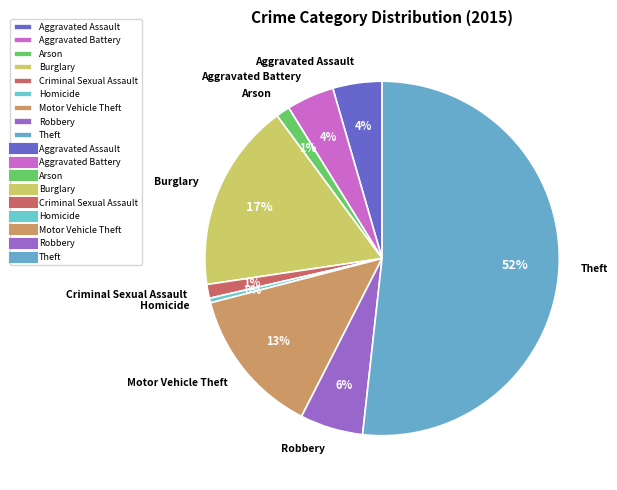

Do Homicide and Robbery together represent more than half of the pie?

No